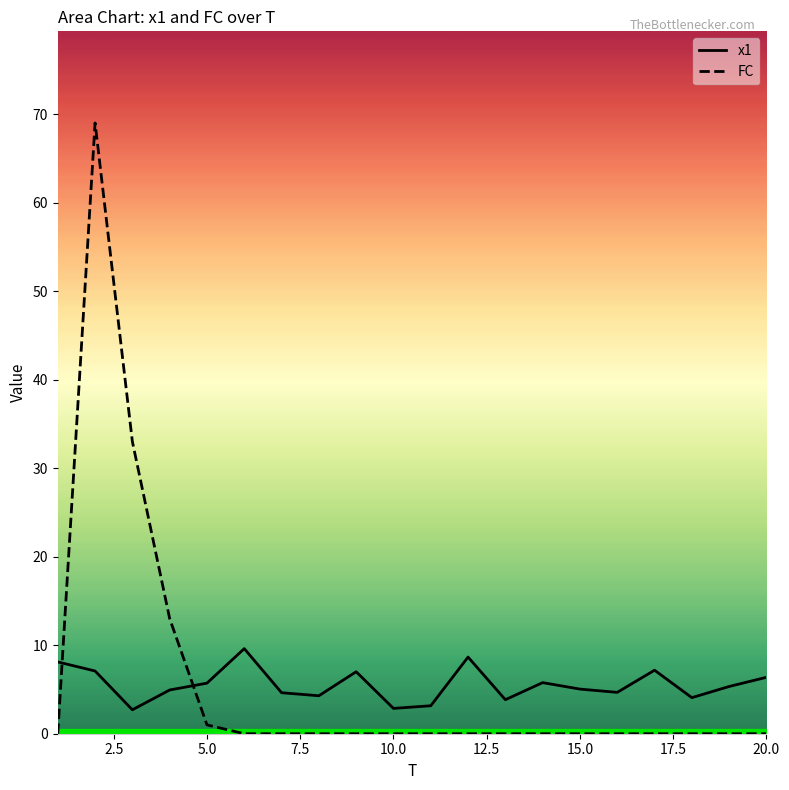

At which label does FC reach its minimum?

1